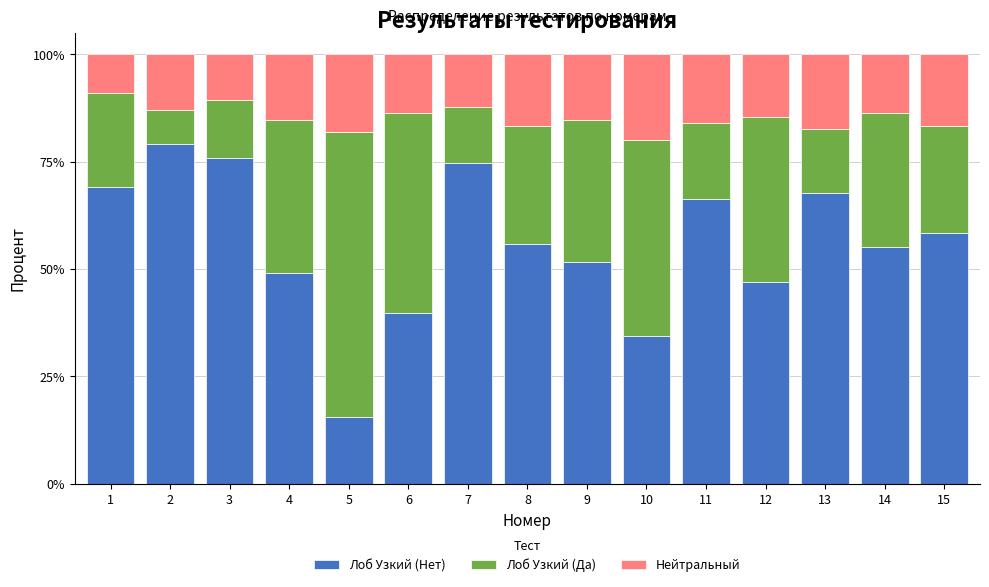

How many series are shown in this chart?

3